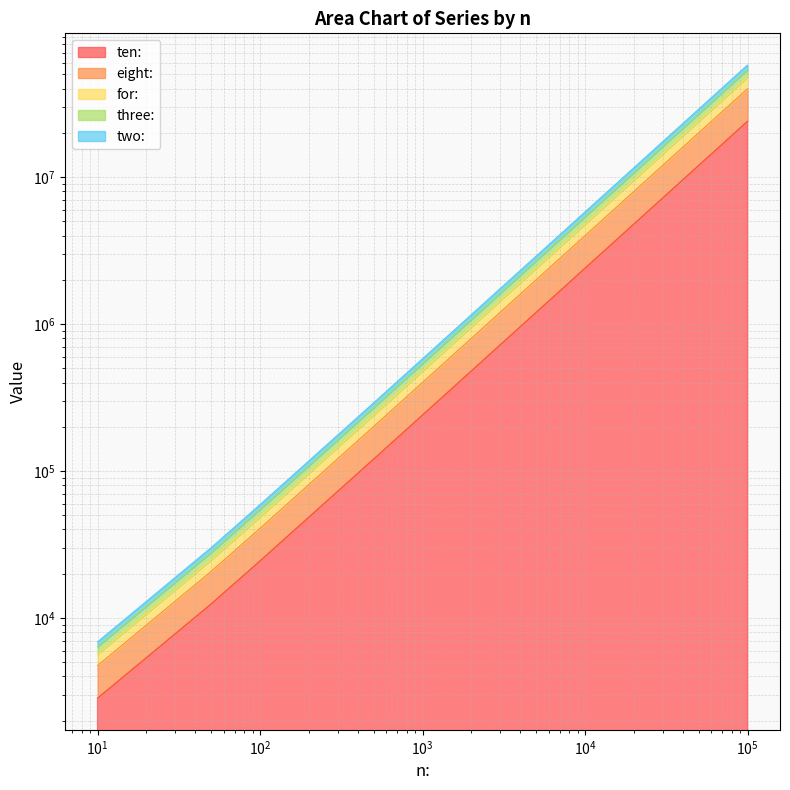

Where is three: nearest to the value 20002740?

50000